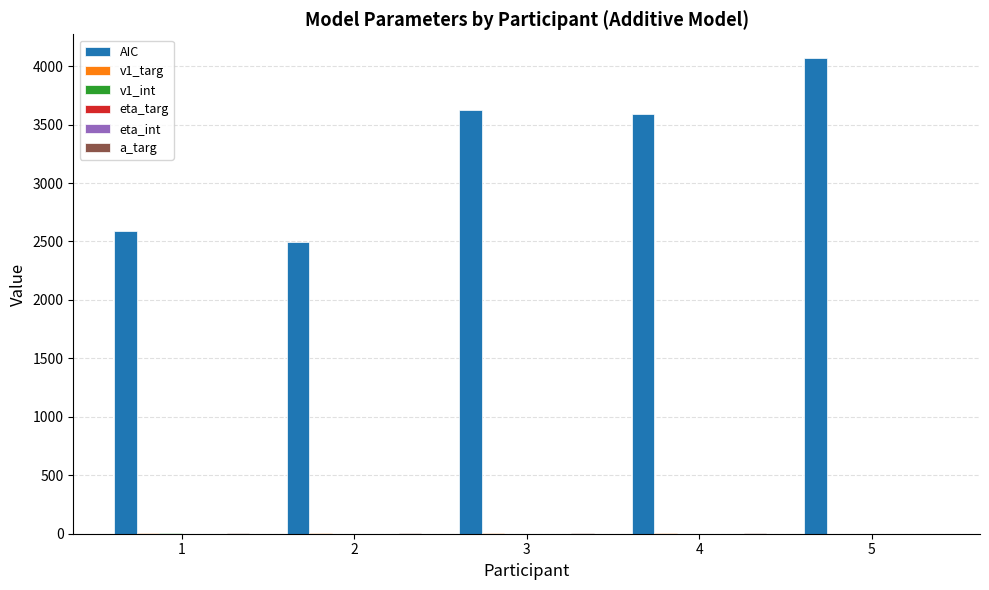

The value of AIC at 5 is 4069.2. True or false?

True